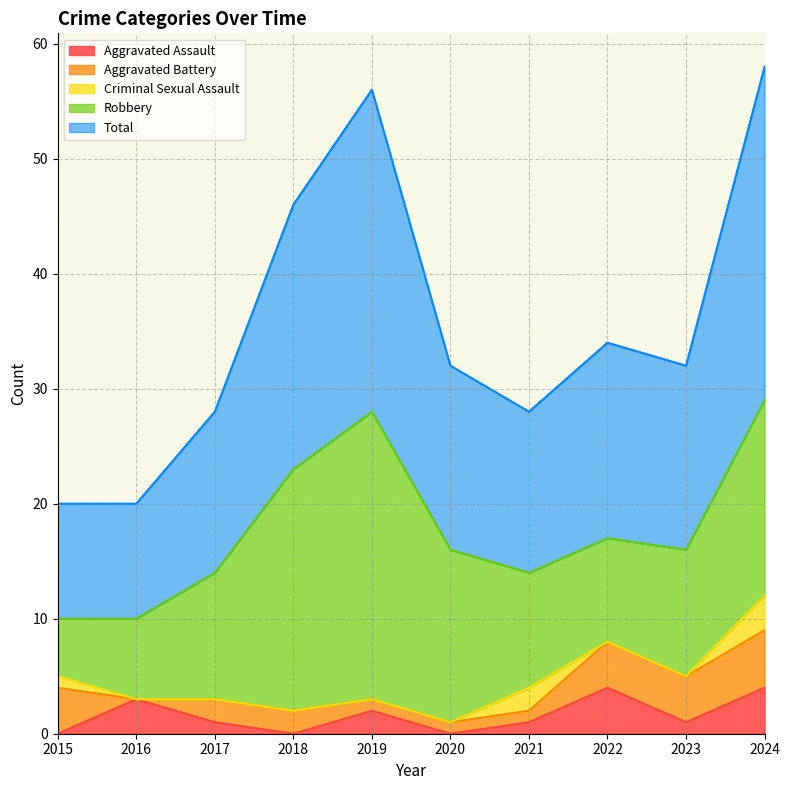

At which label does Total reach its peak?

2024